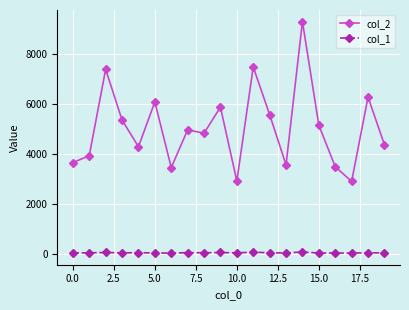

Rank the series by their maximum value, from lowest to highest.

col_1, col_2